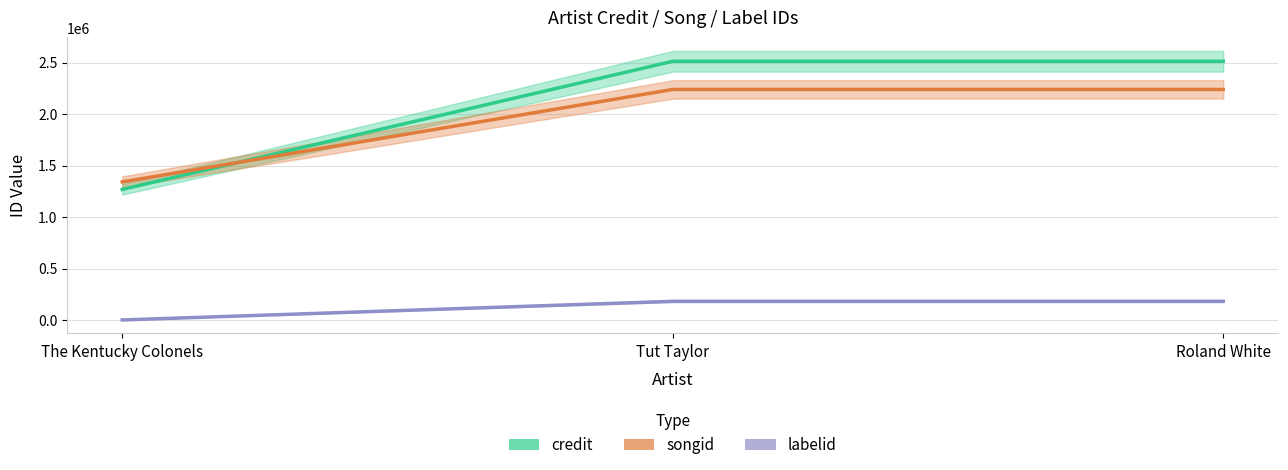

Is the value of credit at Roland White greater than the value of songid at Roland White?

Yes